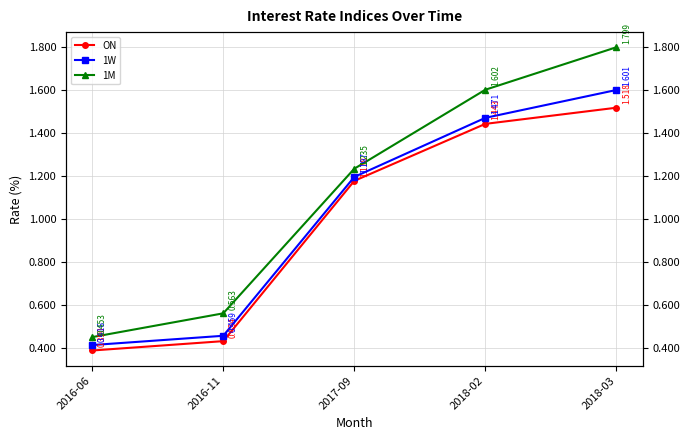

True or false: 1W and ON cross at least once.

False